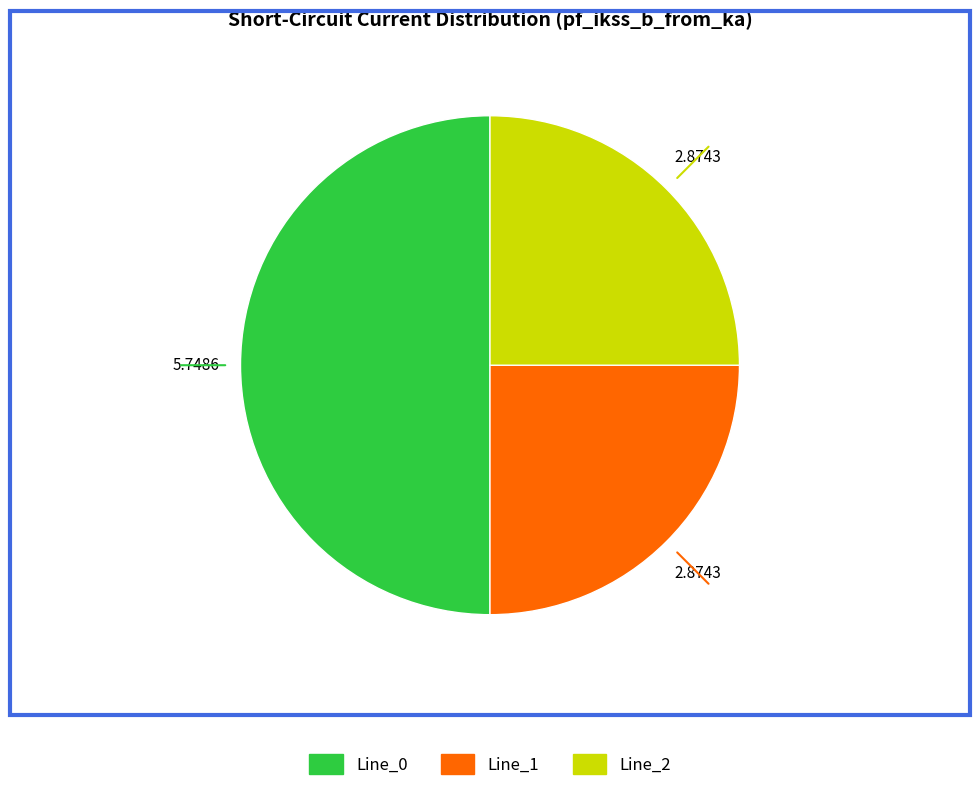

Approximately how many times larger is the value at Line_2 compared to Line_0?

0.5